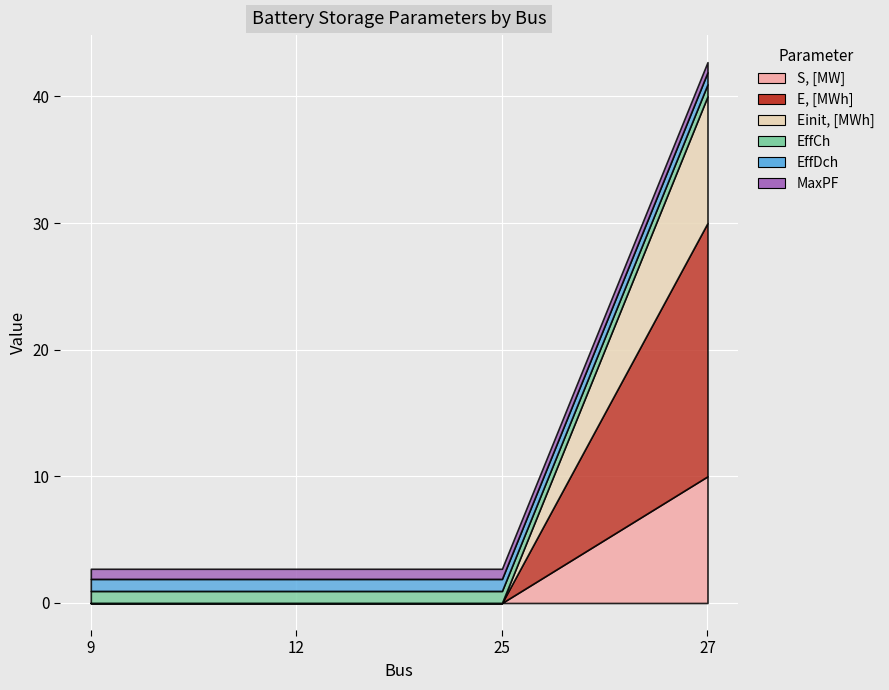

How many values in the E, [MWh] series exceed 0?

1